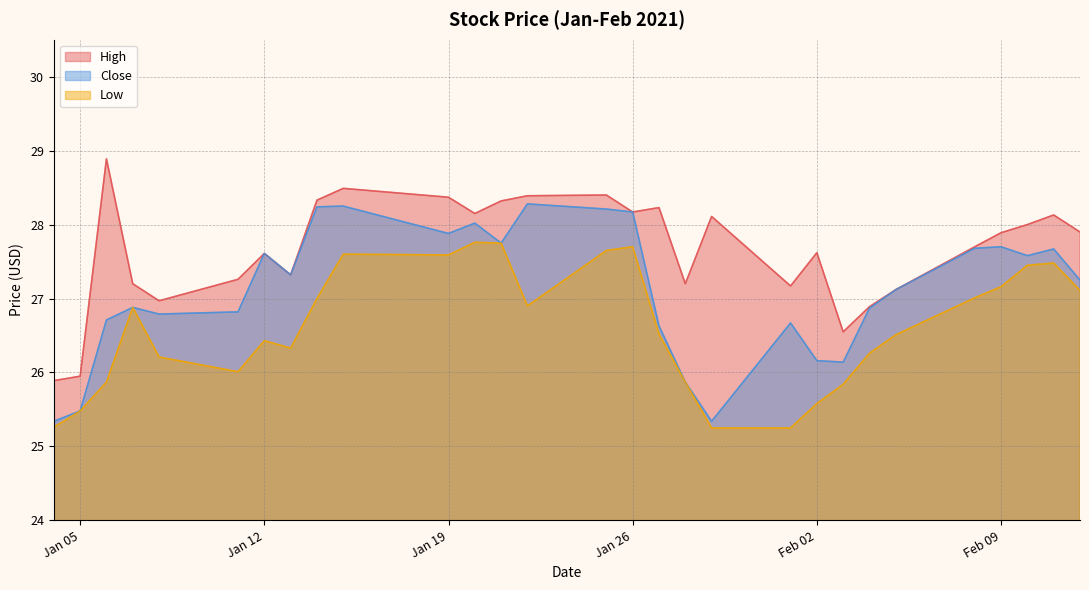

Rank the series at 2021-01-20 from highest to lowest value.

High, Close, Low